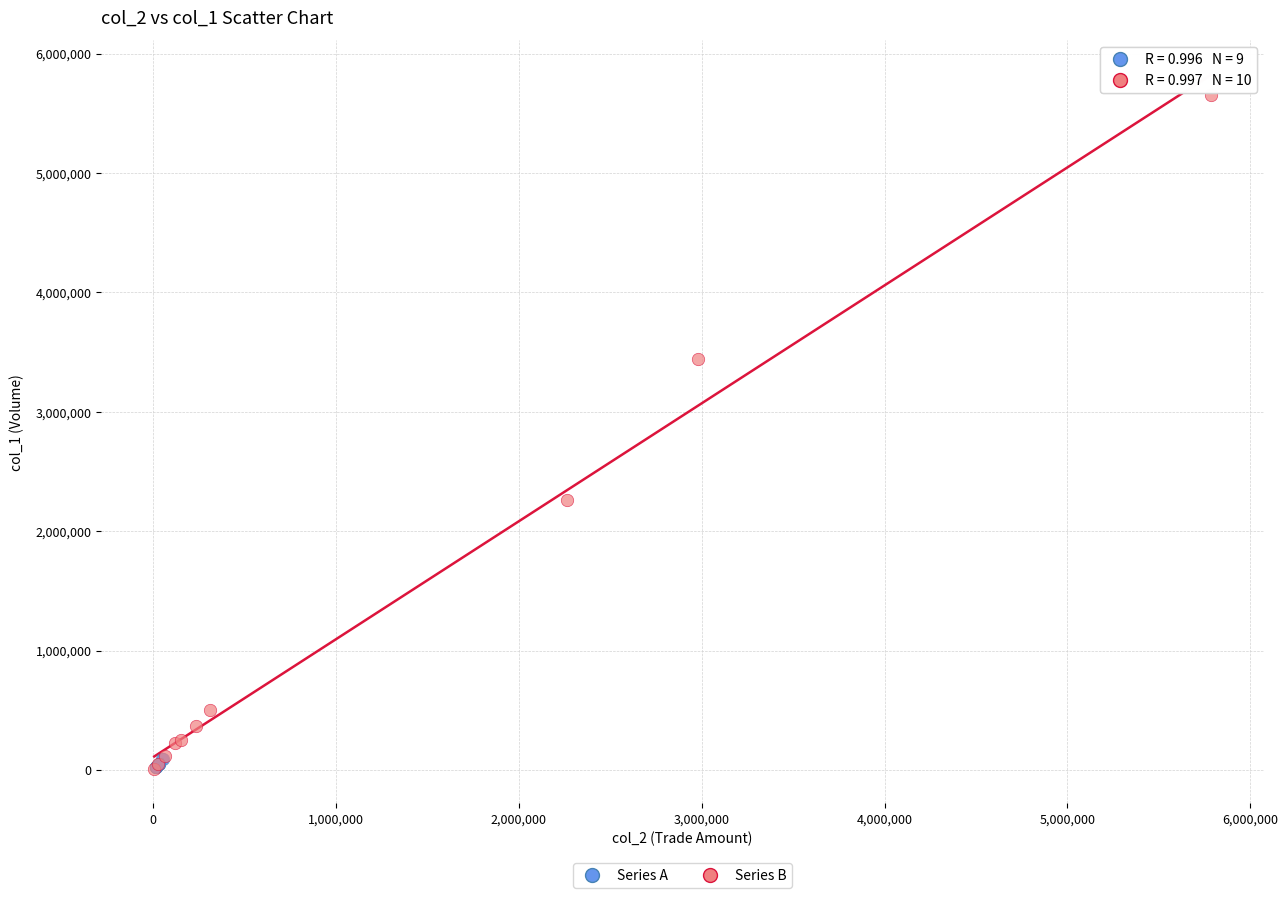

Which series contains the highest Y value?

Series B